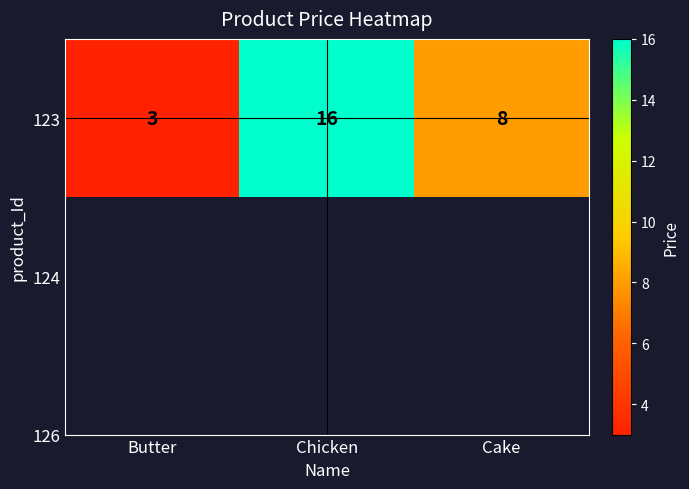

How many distinct data groups are displayed?

1